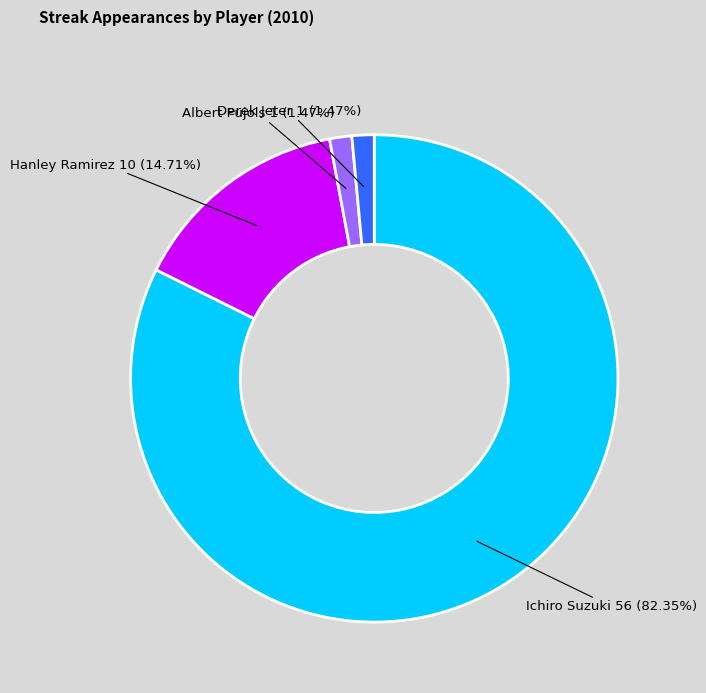

What is the ratio of the value at Ichiro Suzuki to the value at Derek Jeter?

56.0